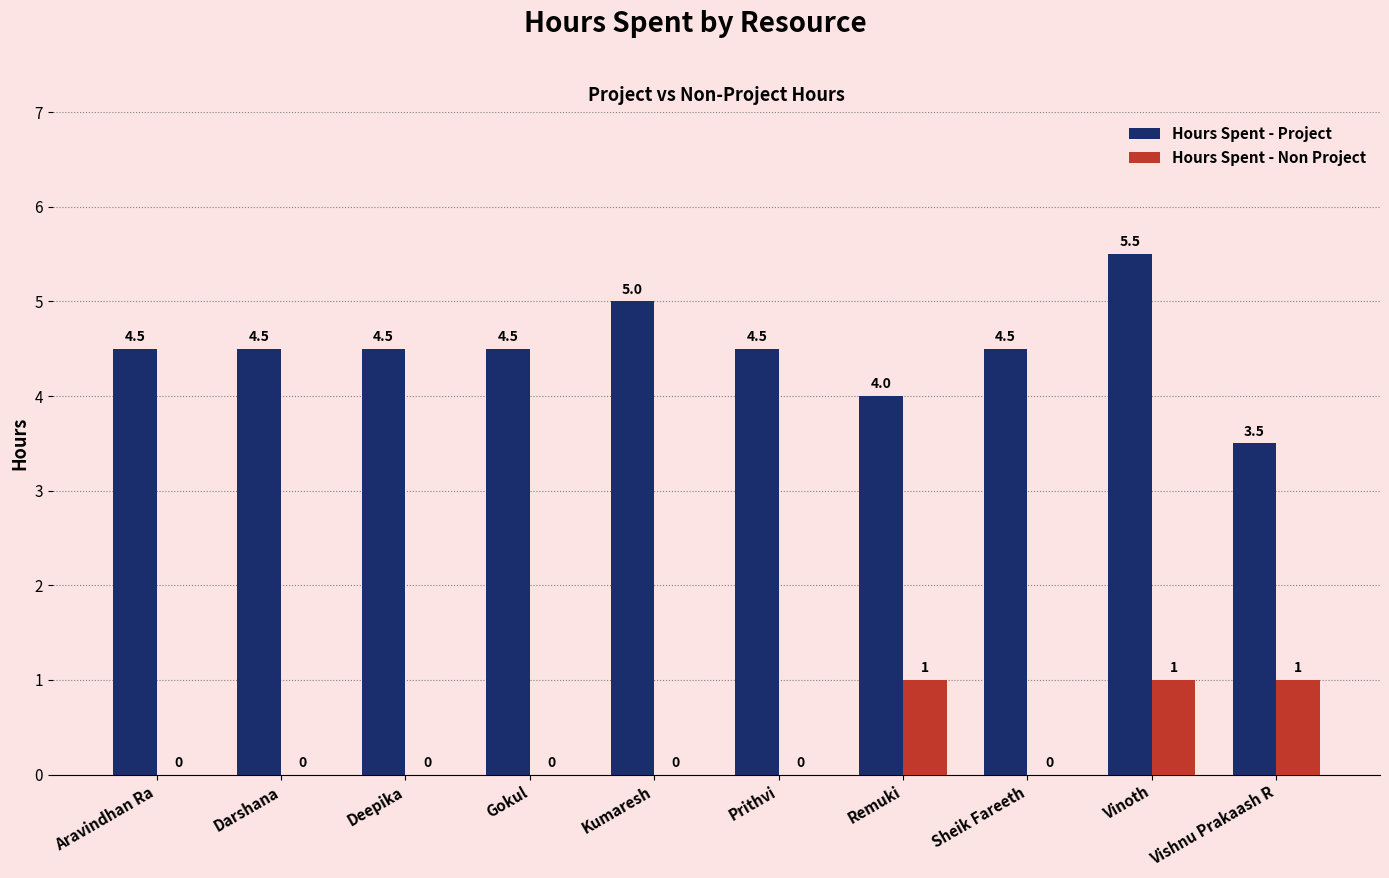

Read the Hours Spent - Project value at Prithvi.

4.5